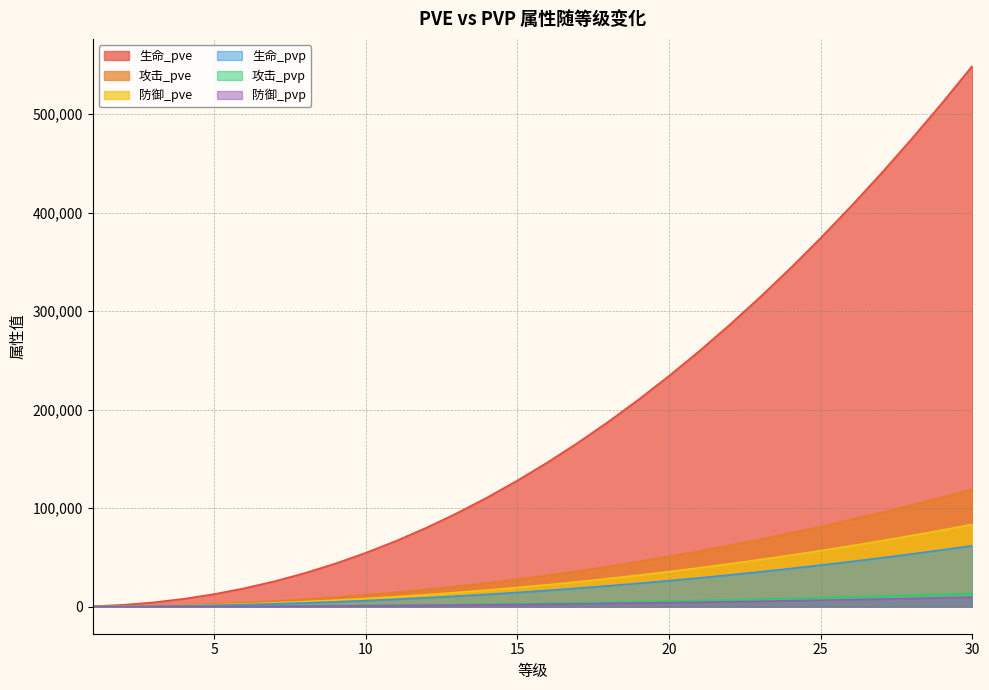

At which category does the chart reach its peak across all series?

30